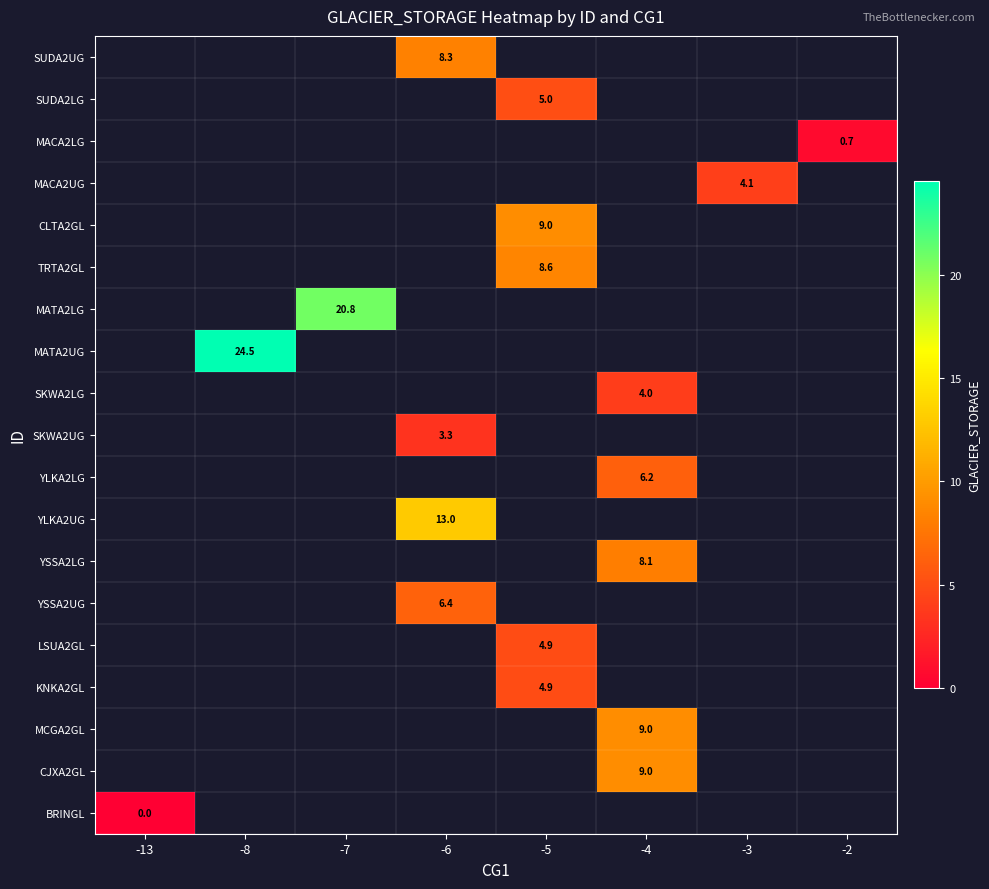

Which label corresponds to the smallest value in the chart?

-13